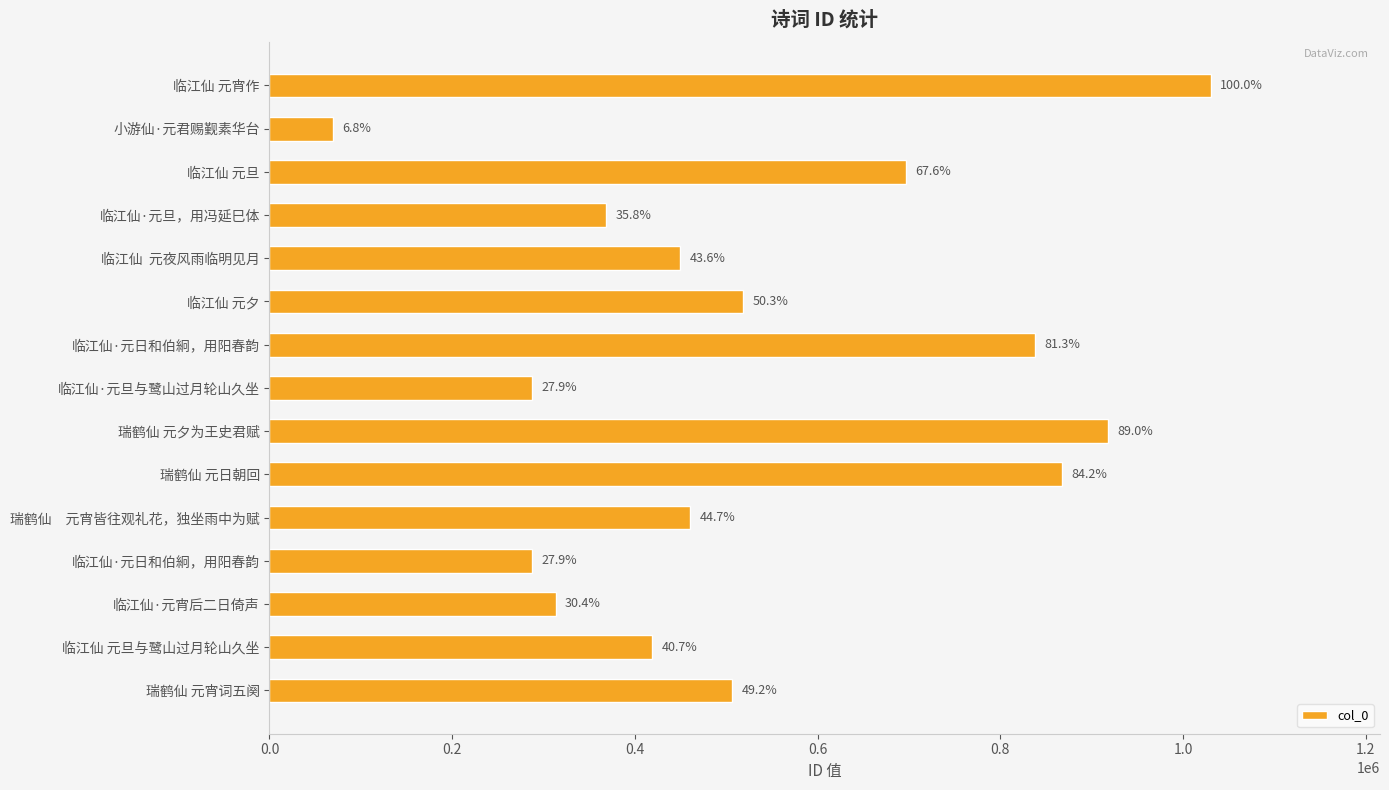

Are the bars horizontal?

Yes